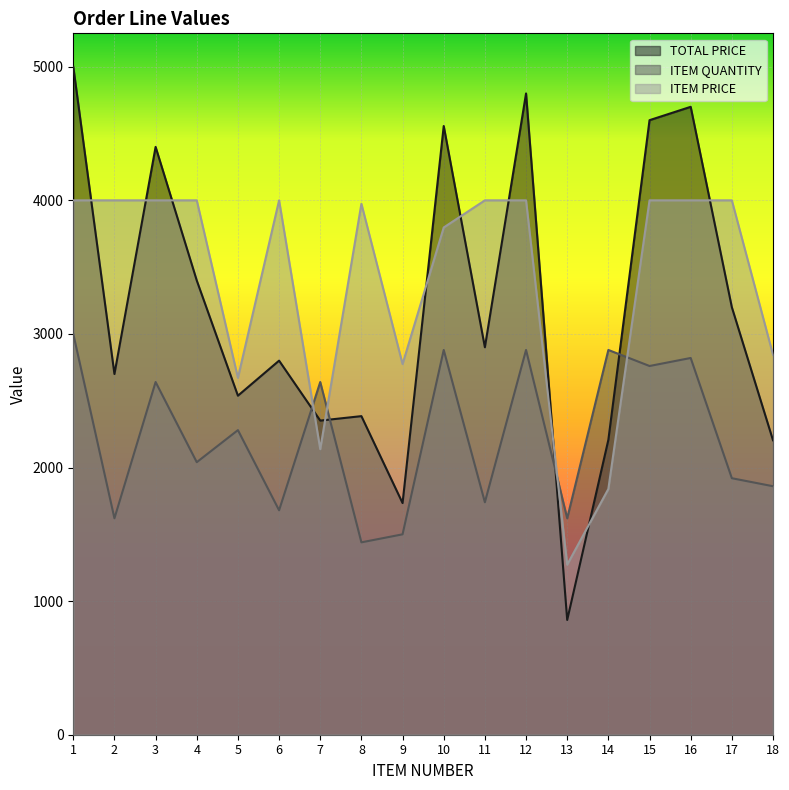

List the series in order of their overall mean, lowest first.

ITEM QUANTITY, TOTAL PRICE, ITEM PRICE